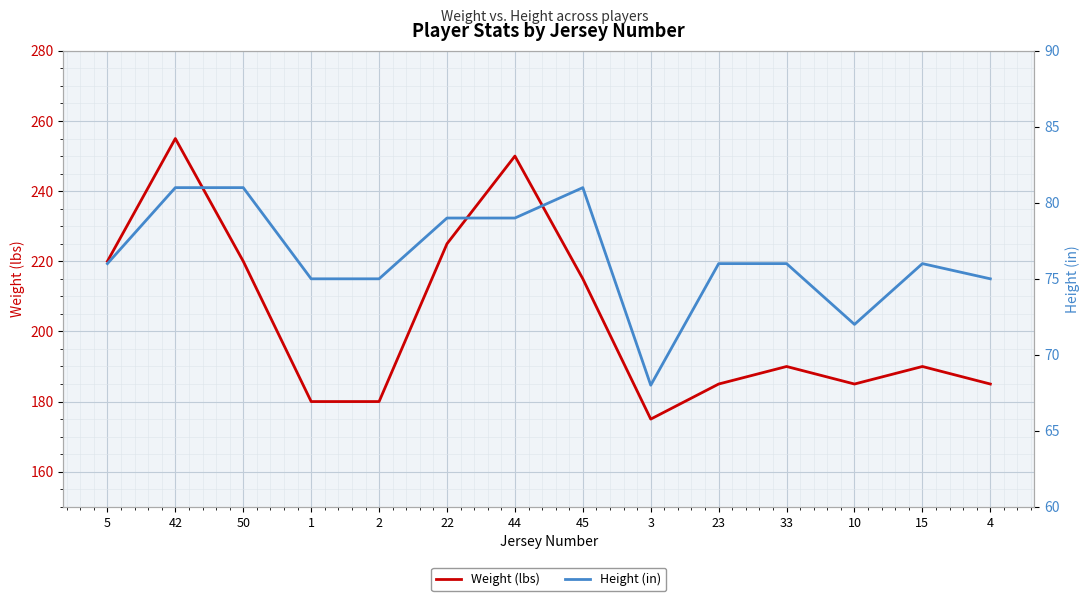

List the series in order of their peak value, highest first.

Weight (lbs), Height (in)